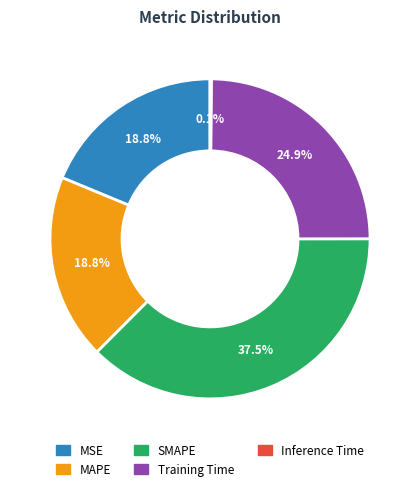

What is the largest slice in the pie chart?

SMAPE